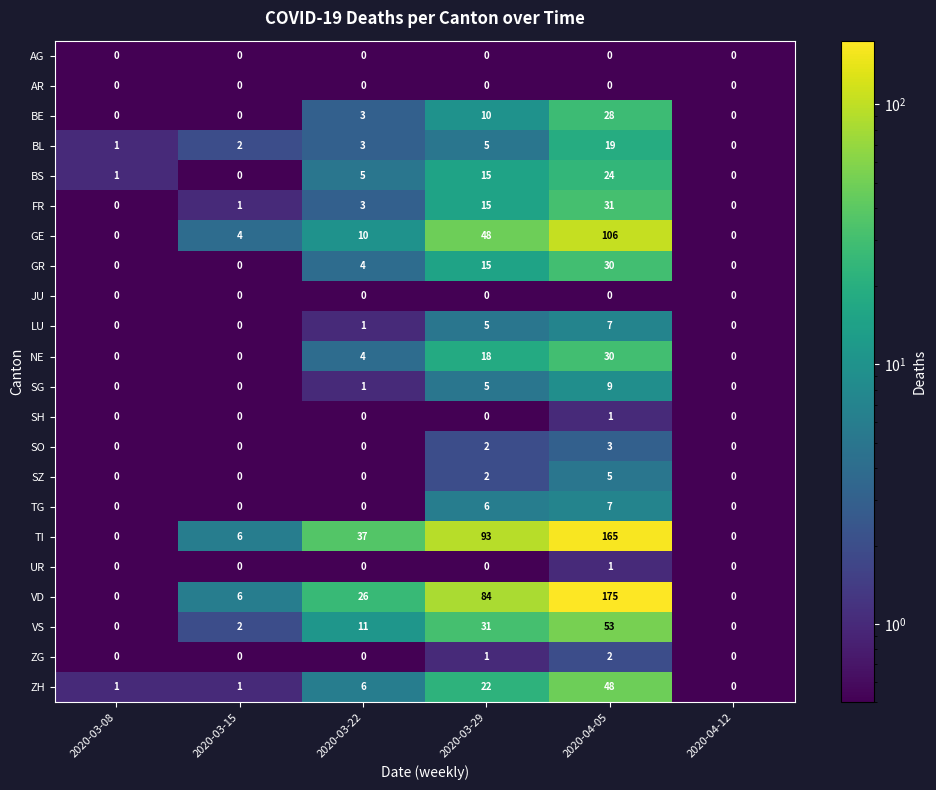

Is it true that GR equals 18 at 2020-04-12?

False